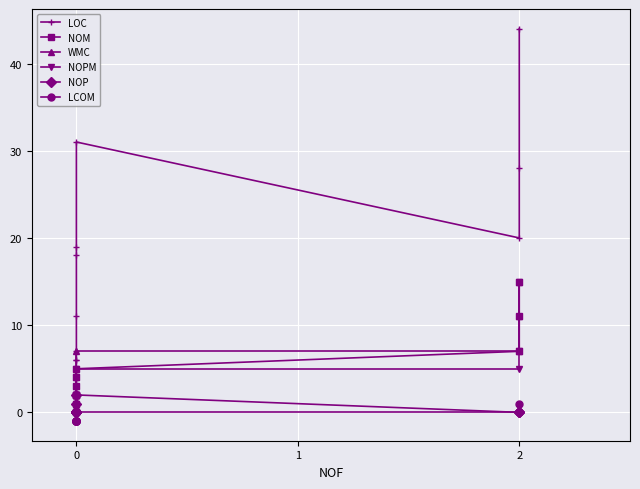

What is the sum of all NOPM values?

43